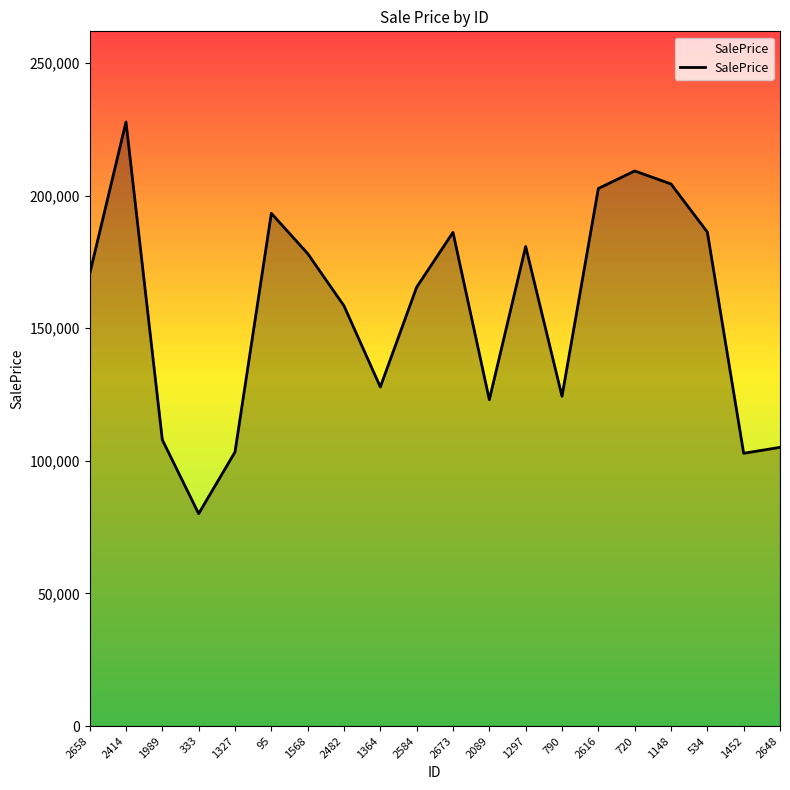

What position from the left is 790?

14